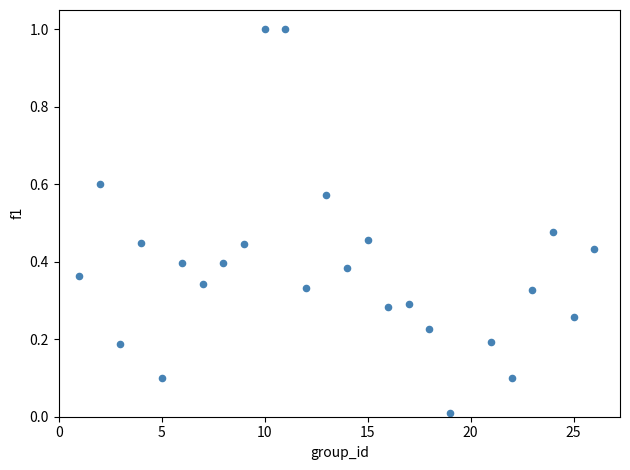

What is the range of X values (max minus min)?

25.0